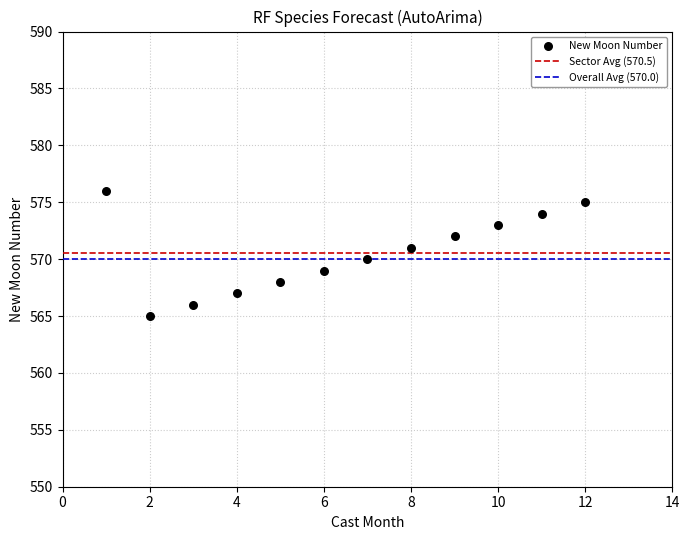

What is the range of Y values (max minus min)?

11